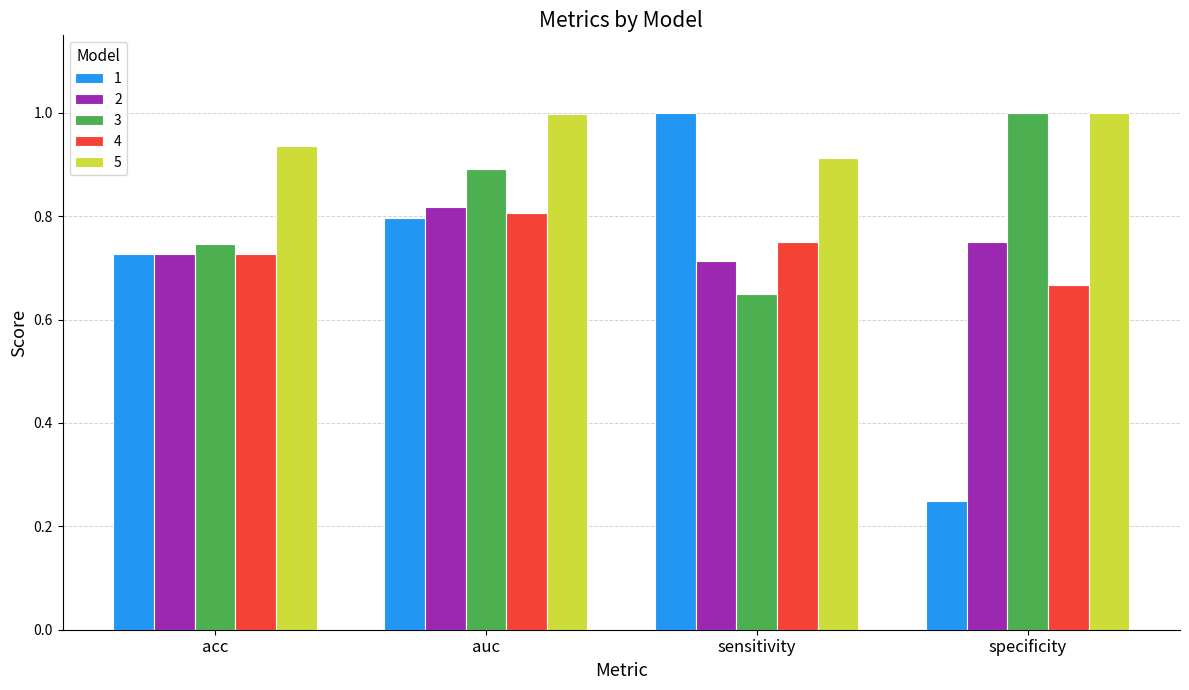

What is the difference between the 3 values at acc and auc?

0.1